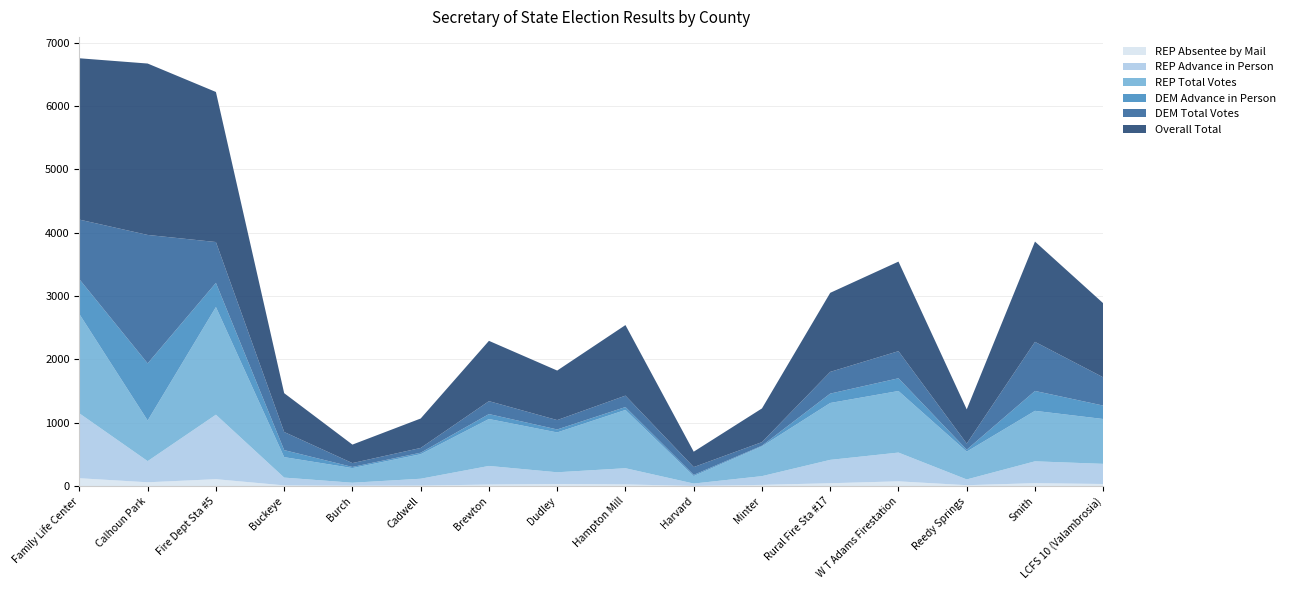

Reading left to right, what are all the values shown in this chart?

REP Absentee by Mail: Family Life Center=123	Calhoun Park=59	Fire Dept Sta #5=108	Buckeye=10	Burch=5	Cadwell=7	Brewton=23	Dudley=31	Hampton Mill=25	Harvard=2	Minter=18	Rural Fire Sta #17=44	W T Adams Firestation=74	Reedy Springs=13	Smith=45	LCFS 10 (Valambrosia)=32
REP Advance in Person: Family Life Center=1024	Calhoun Park=334	Fire Dept Sta #5=1018	Buckeye=123	Burch=47	Cadwell=108	Brewton=294	Dudley=186	Hampton Mill=256	Harvard=37	Minter=138	Rural Fire Sta #17=369	W T Adams Firestation=454	Reedy Springs=91	Smith=345	LCFS 10 (Valambrosia)=318
REP Total Votes: Family Life Center=1567	Calhoun Park=641	Fire Dept Sta #5=1700	Buckeye=323	Burch=231	Cadwell=387	Brewton=741	Dudley=629	Hampton Mill=920	Harvard=118	Minter=470	Rural Fire Sta #17=898	W T Adams Firestation=972	Reedy Springs=439	Smith=797	LCFS 10 (Valambrosia)=708
DEM Advance in Person: Family Life Center=550	Calhoun Park=902	Fire Dept Sta #5=381	Buckeye=111	Burch=18	Cadwell=24	Brewton=78	Dudley=47	Hampton Mill=46	Harvard=19	Minter=11	Rural Fire Sta #17=148	W T Adams Firestation=201	Reedy Springs=31	Smith=314	LCFS 10 (Valambrosia)=212
DEM Total Votes: Family Life Center=942	Calhoun Park=2028	Fire Dept Sta #5=645	Buckeye=286	Burch=61	Cadwell=75	Brewton=204	Dudley=148	Hampton Mill=180	Harvard=123	Minter=56	Rural Fire Sta #17=343	W T Adams Firestation=428	Reedy Springs=96	Smith=775	LCFS 10 (Valambrosia)=446
Overall Total: Family Life Center=2547	Calhoun Park=2706	Fire Dept Sta #5=2369	Buckeye=613	Burch=292	Cadwell=465	Brewton=952	Dudley=782	Hampton Mill=1114	Harvard=243	Minter=532	Rural Fire Sta #17=1248	W T Adams Firestation=1414	Reedy Springs=540	Smith=1583	LCFS 10 (Valambrosia)=1169